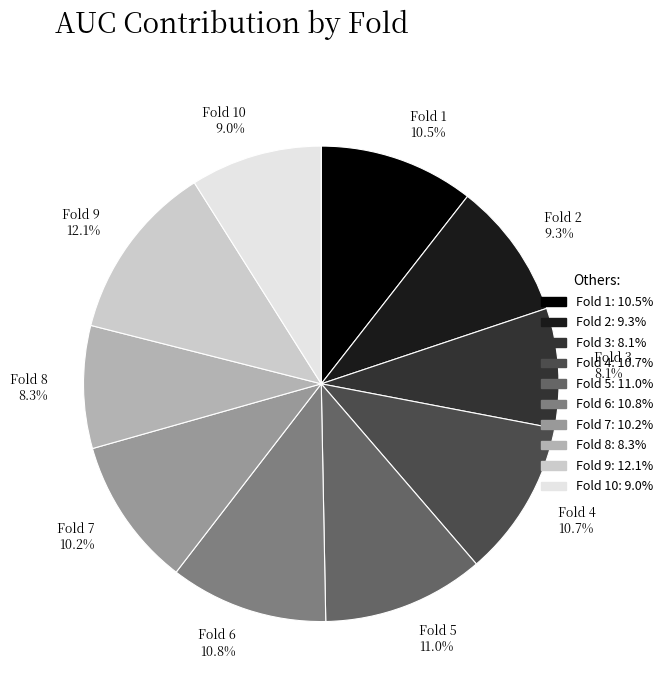

To the nearest percent, what is the difference between the largest and smallest slice percentages?

4%